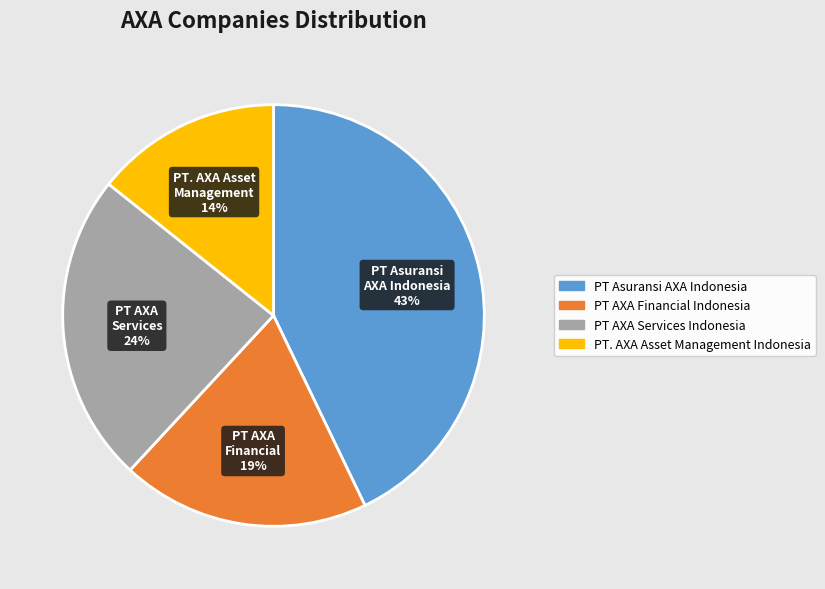

The PT. AXA Asset Management Indonesia slice represents 14% of the pie. True or false?

True